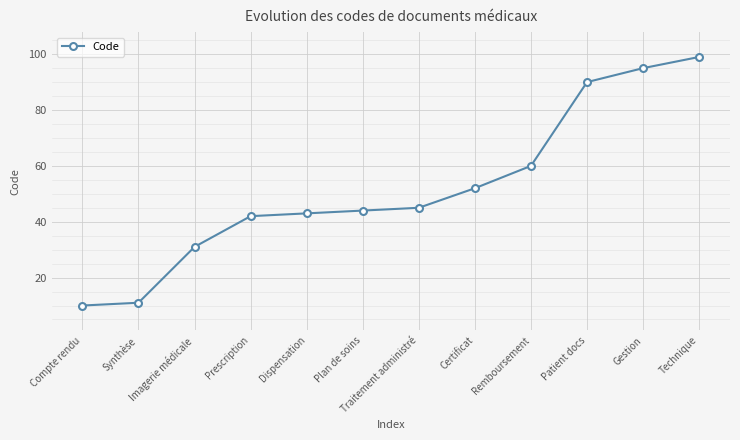

List the labels in order of value, smallest first.

Compte rendu, Synthèse, Imagerie médicale, Prescription, Dispensation, Plan de soins, Traitement administré, Certificat, Remboursement, Patient docs, Gestion, Technique